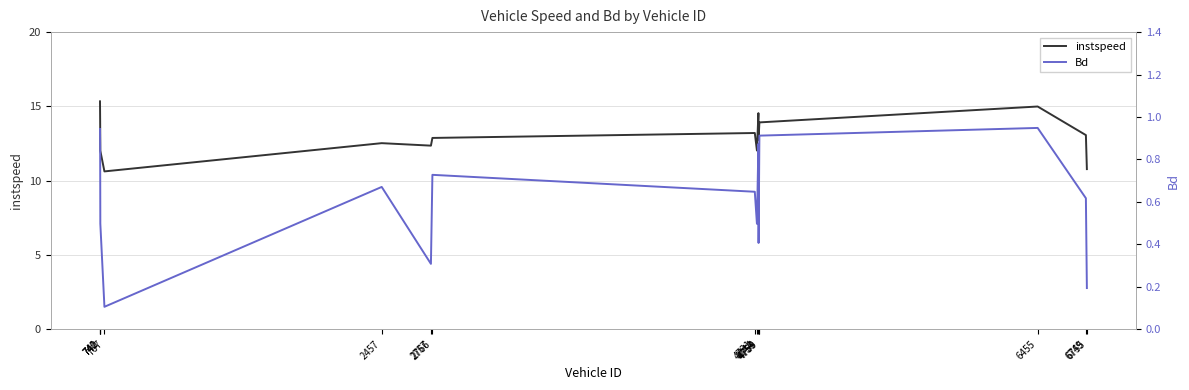

Where is the first local maximum for Bd?

2457